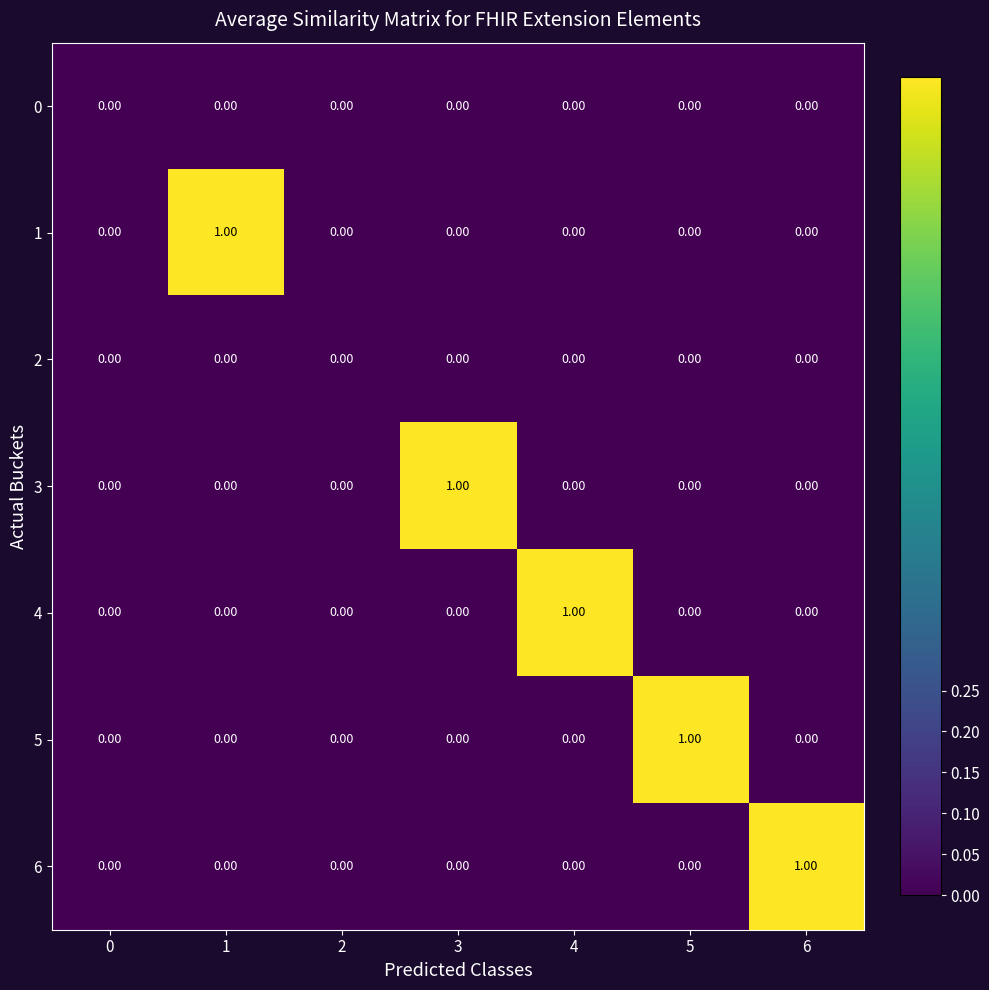

Which series changed the most between 0 and 3?

3